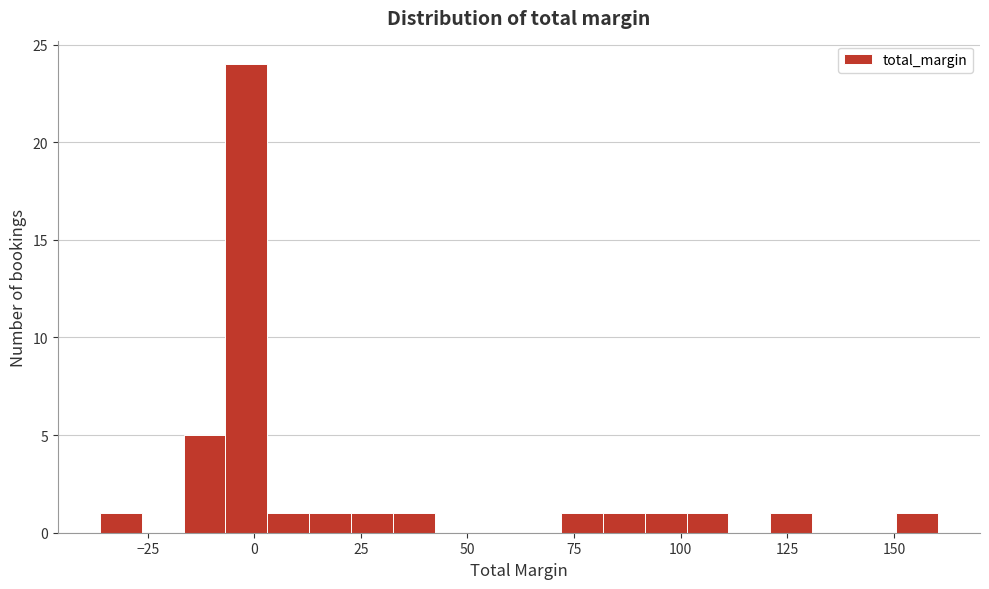

Read against the x-axis, roughly where is the centre of the tallest bar?

0